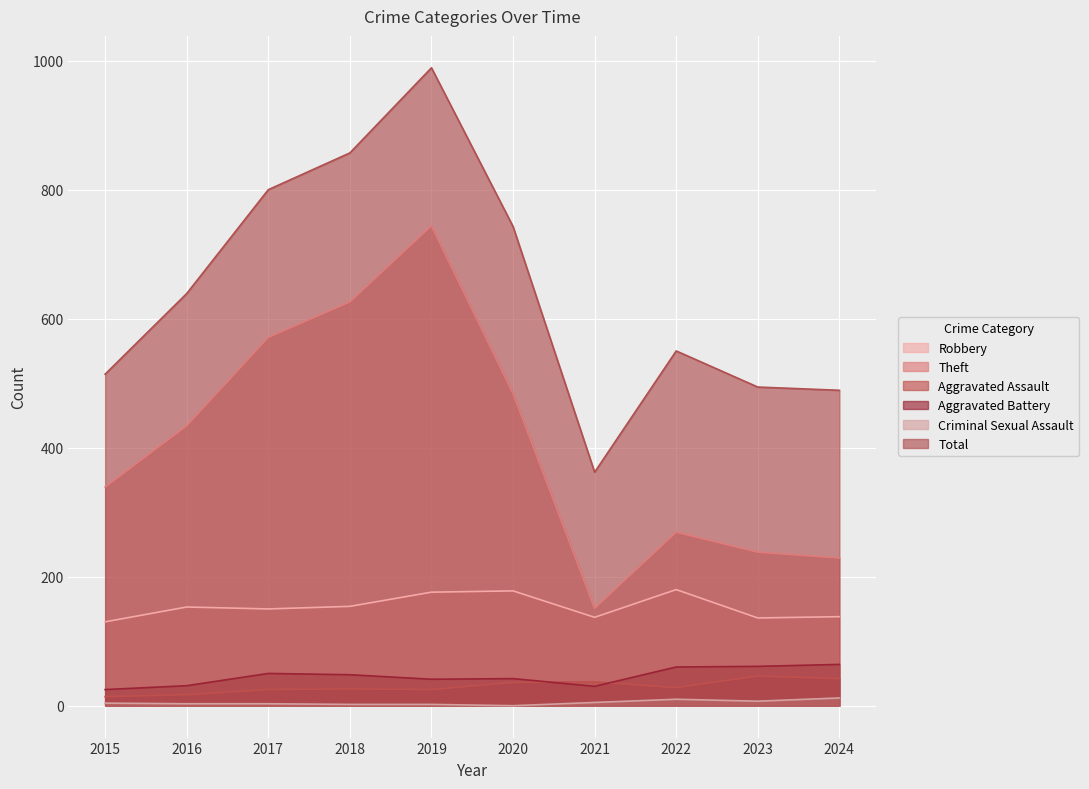

Is it true that Aggravated Assault equals 36 at 2020?

True